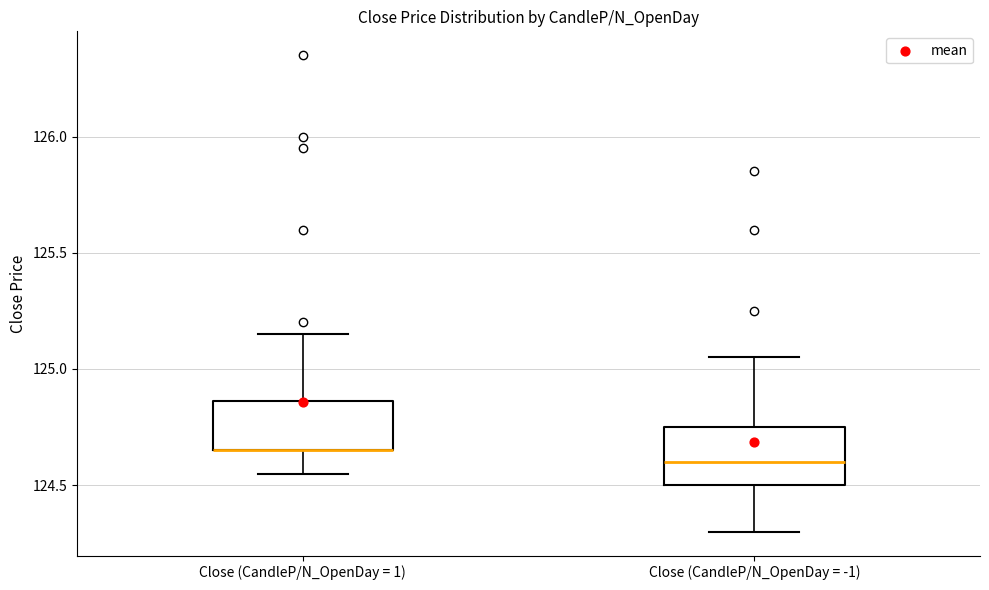

Reading left to right, read every box against the y-axis: the position of its median line, the range the box covers, and the ends of its whiskers. The values are not printed on the chart, so give them approximately, as read against the axis.

Close (CandleP/N_OpenDay = 1): median 124.65 (drawn on the box's lower edge), box 124.65 to 124.85, whiskers 124.55 to 125.15
Close (CandleP/N_OpenDay = -1): median 124.60, box 124.50 to 124.75, whiskers 124.30 to 125.05